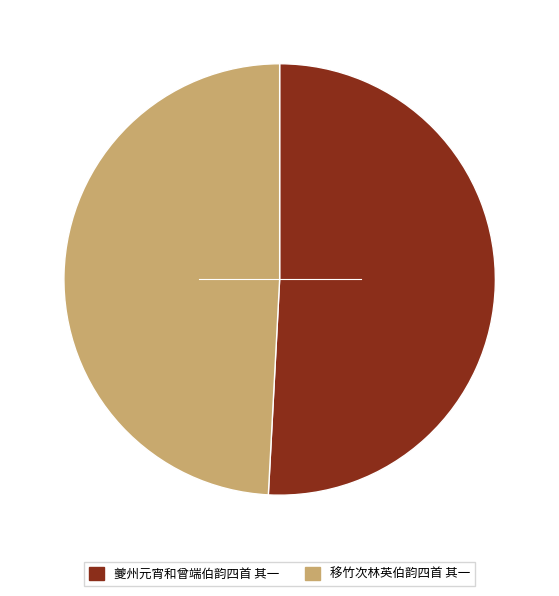

Is 移竹次林英伯韵四首 其一 the majority of the pie?

No